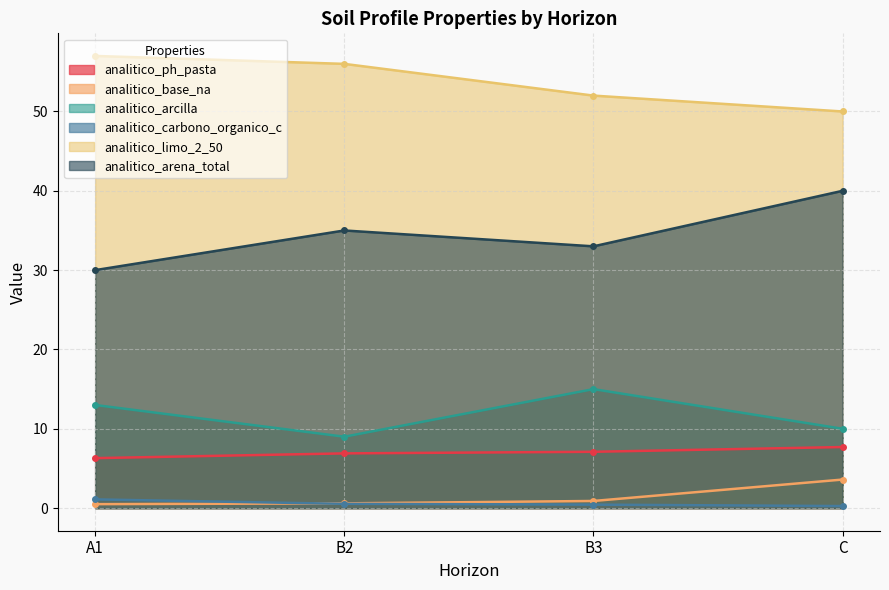

True or false: analitico_base_na has more than 1 interior local peaks.

False